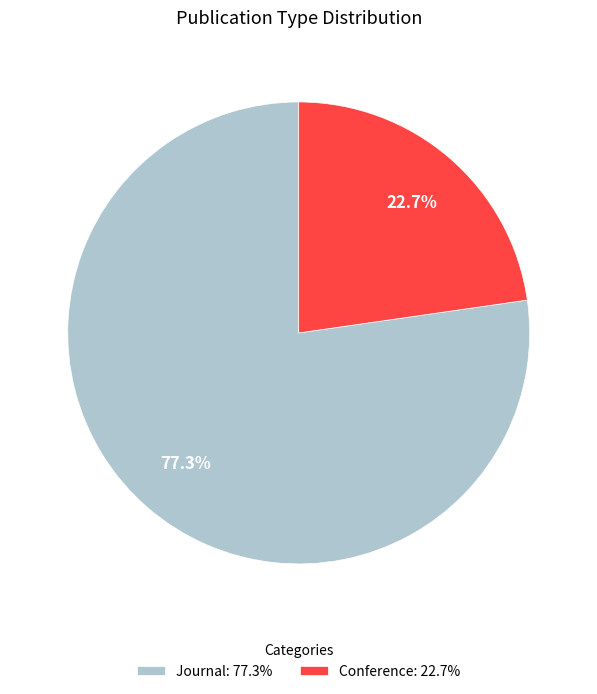

How many slices are in this pie chart?

2